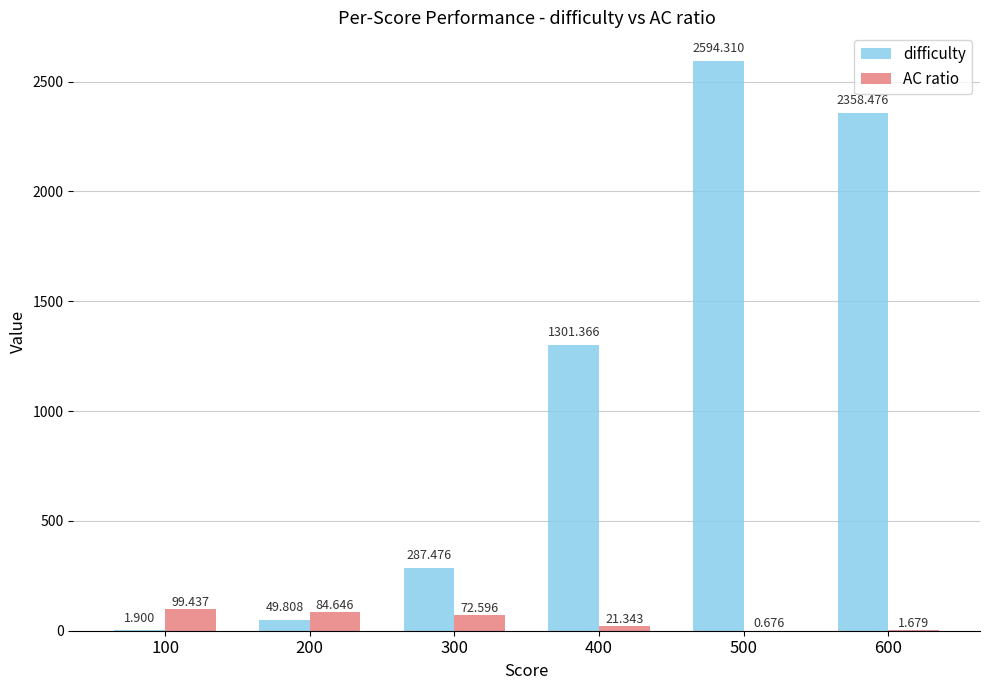

Which series has the largest total across all categories?

difficulty